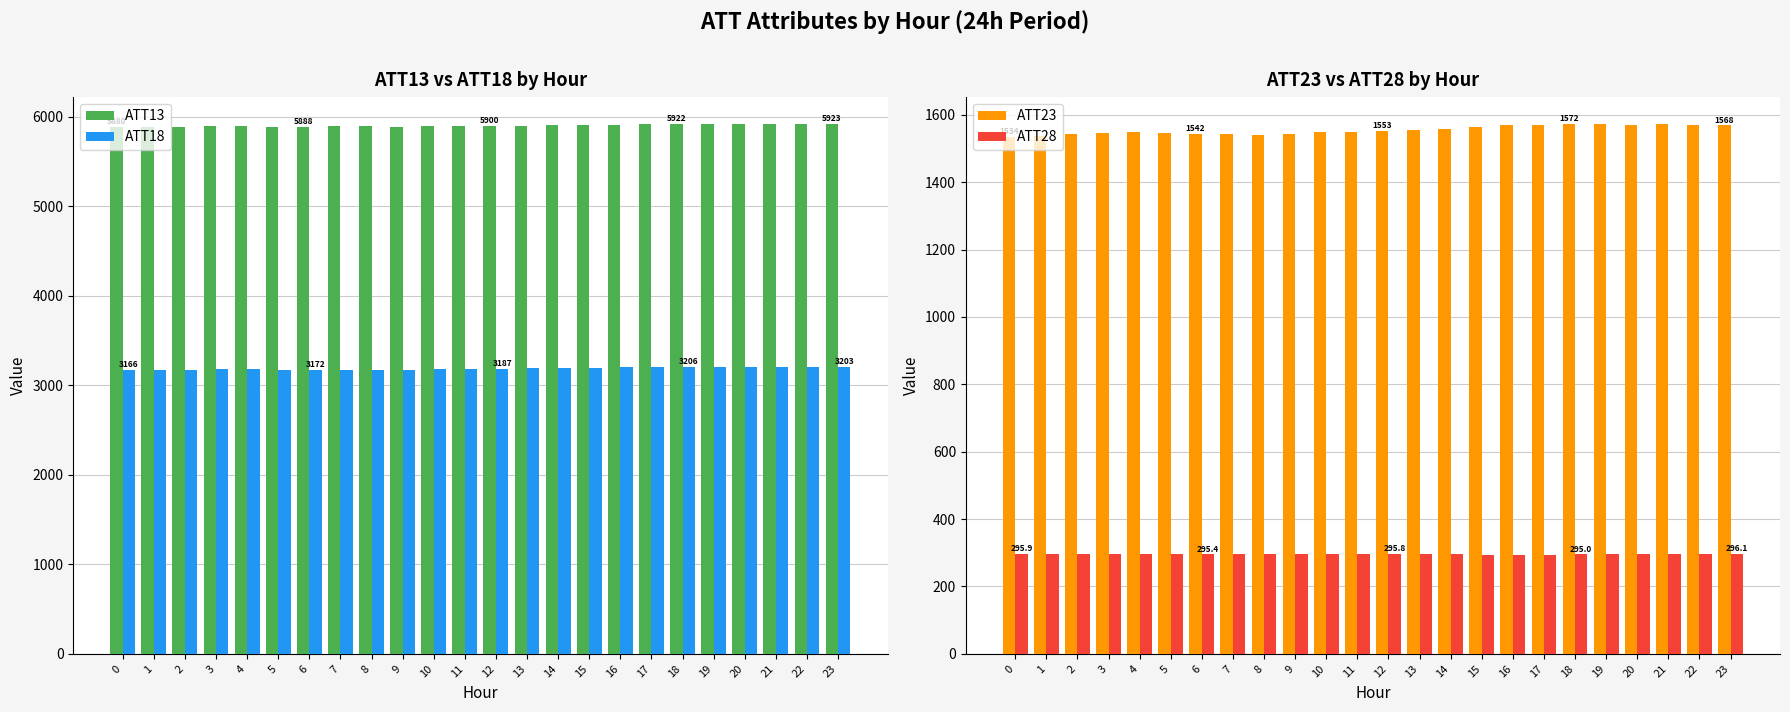

How many distinct data groups are displayed?

4